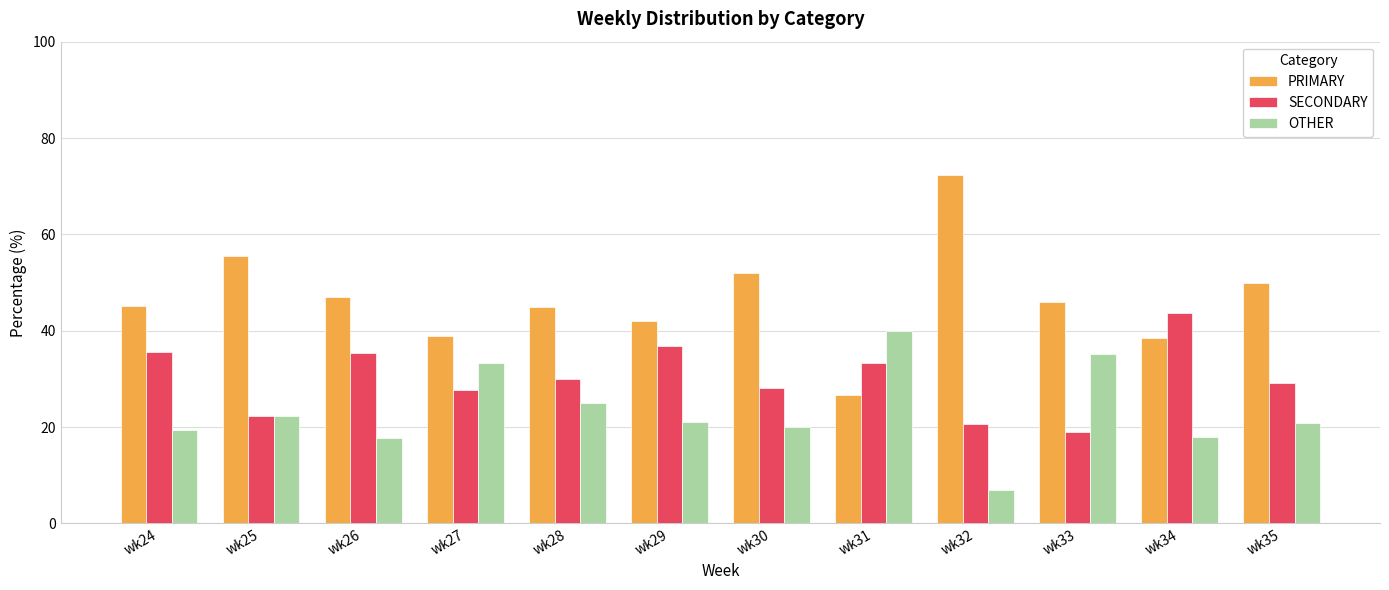

What is the value of the PRIMARY bar at the 7th from the left?

52.0